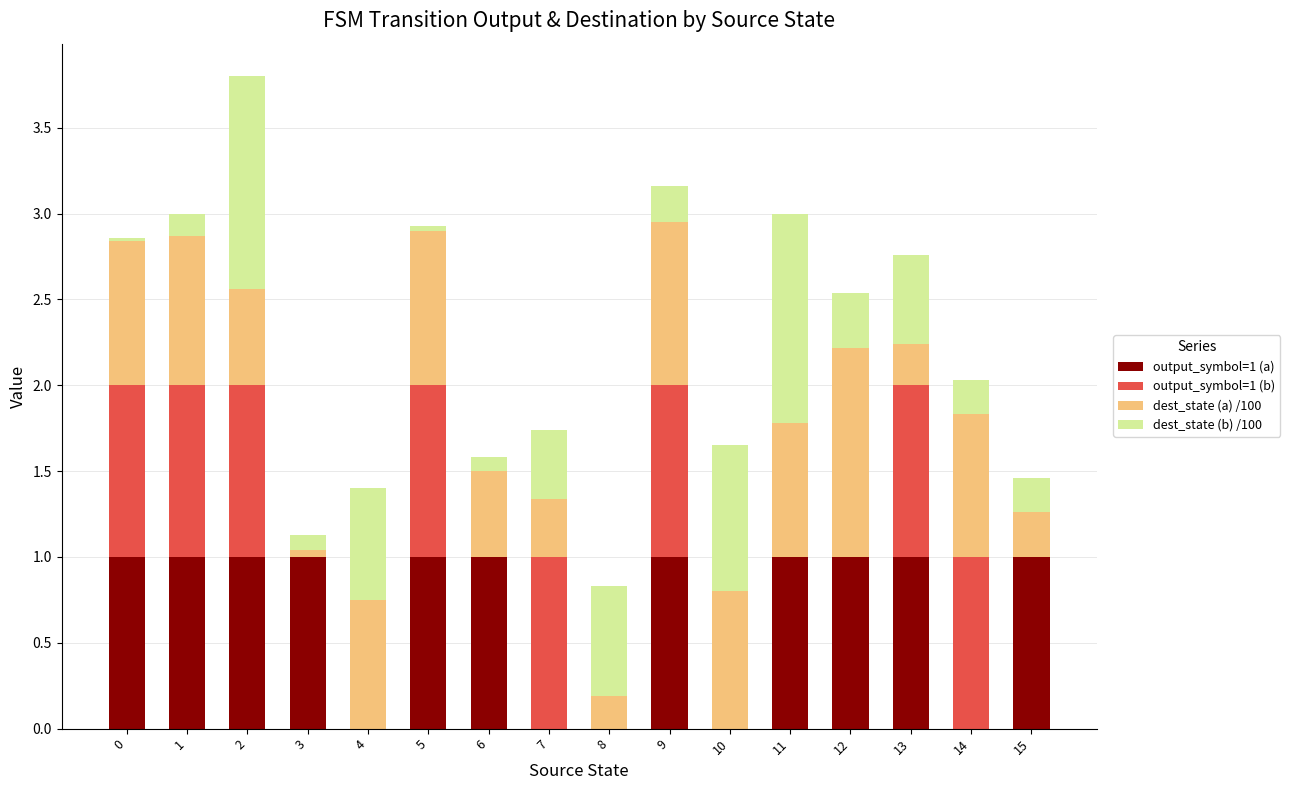

Is it true that output_symbol=1 (a) equals 0.6 at 4?

False